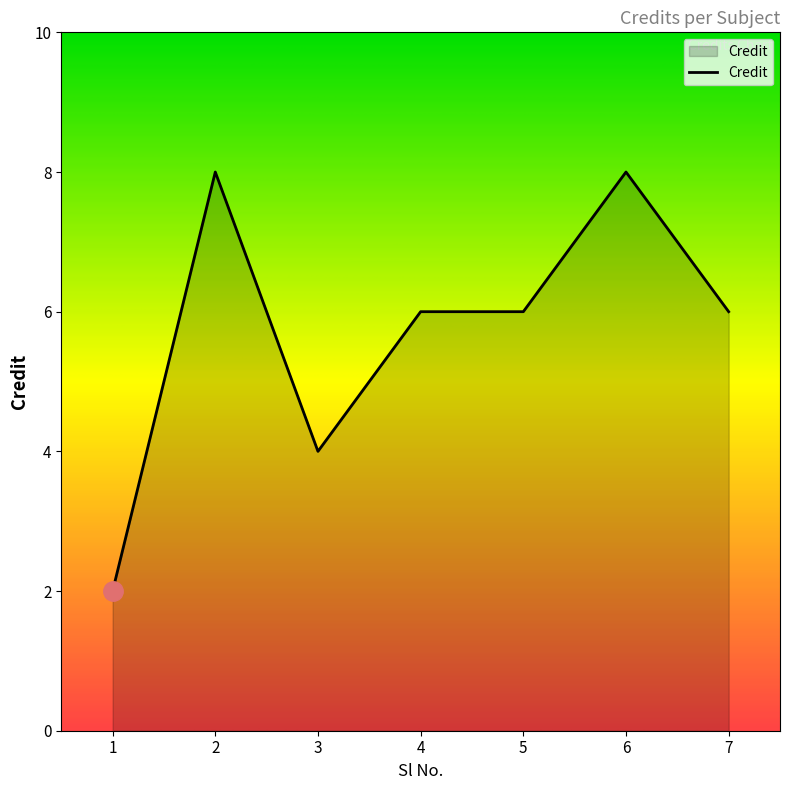

Approximately how many times larger is the value at 7 compared to 3?

1.5